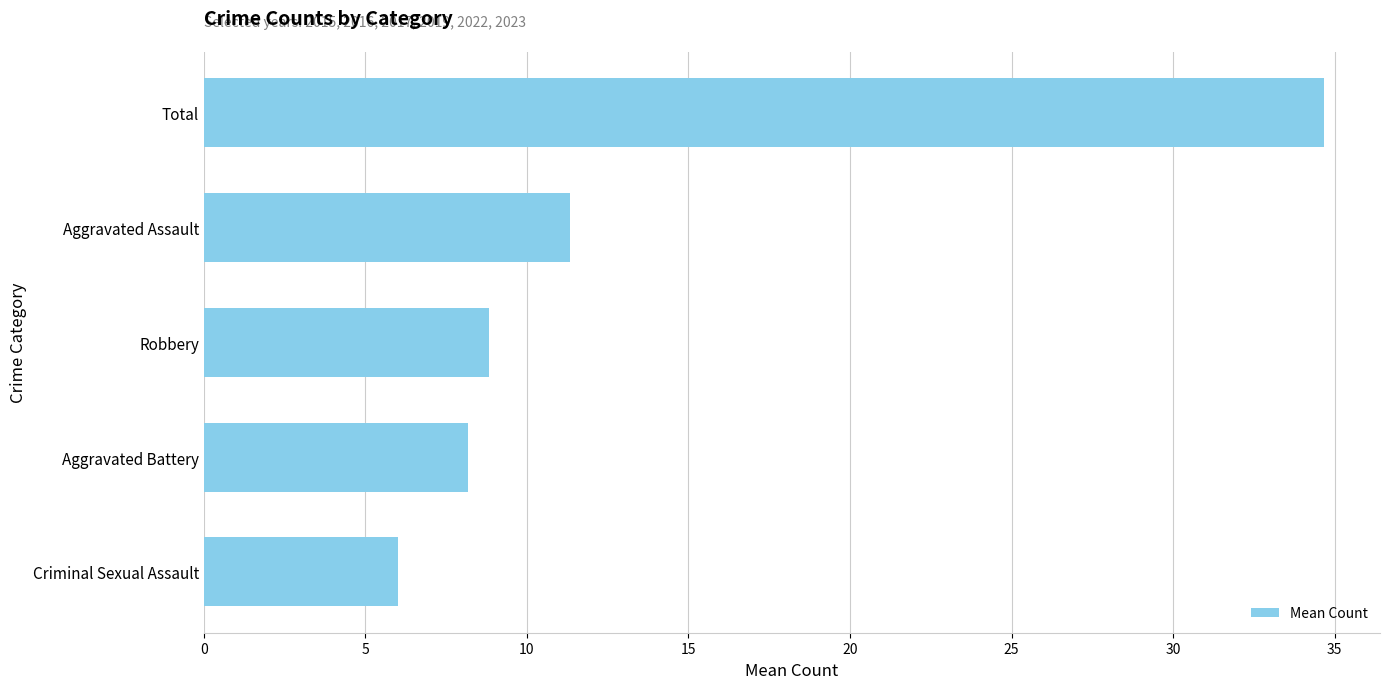

What is the difference between the maximum and minimum values?

28.7